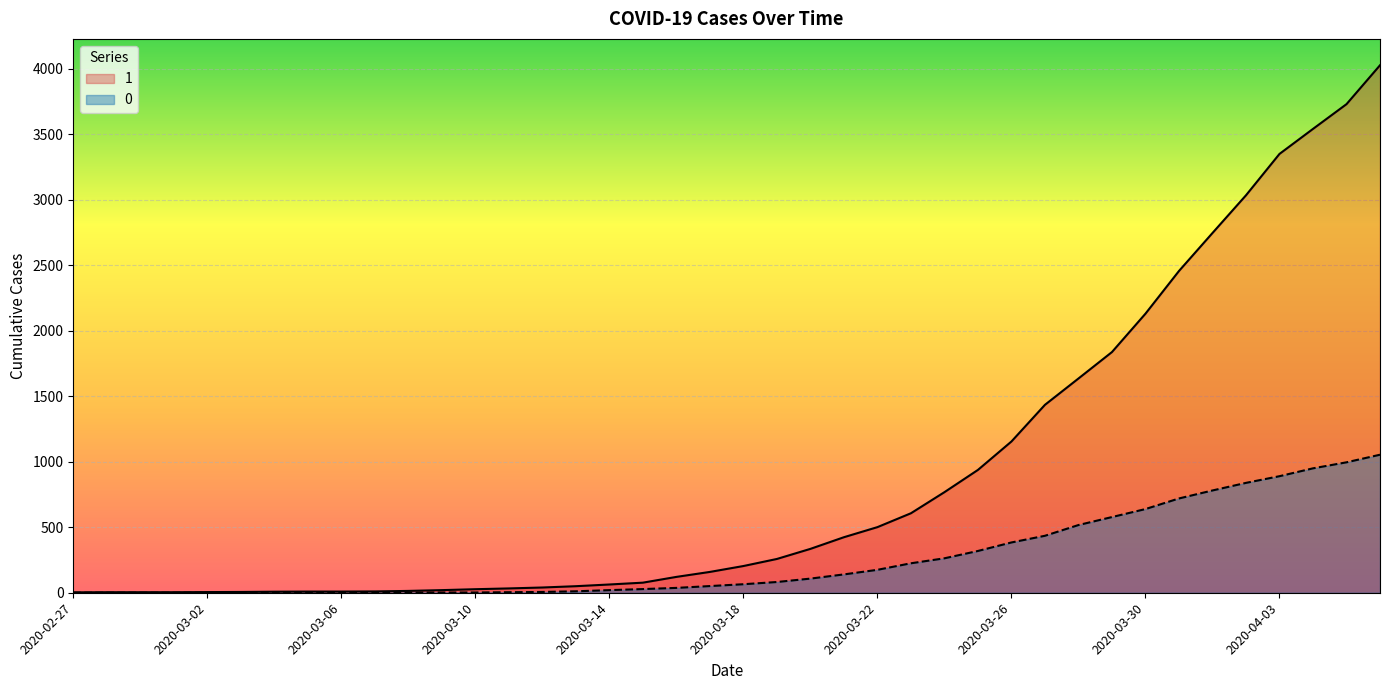

True or false: 1 and 0 cross at least once.

False